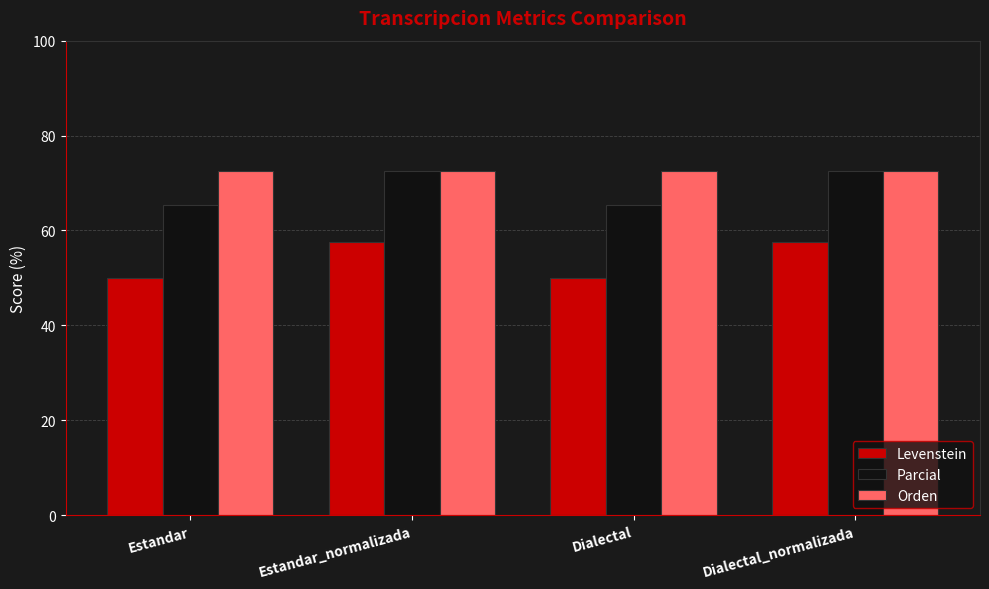

Rank the series at Estandar from lowest to highest value.

Levenstein, Parcial, Orden